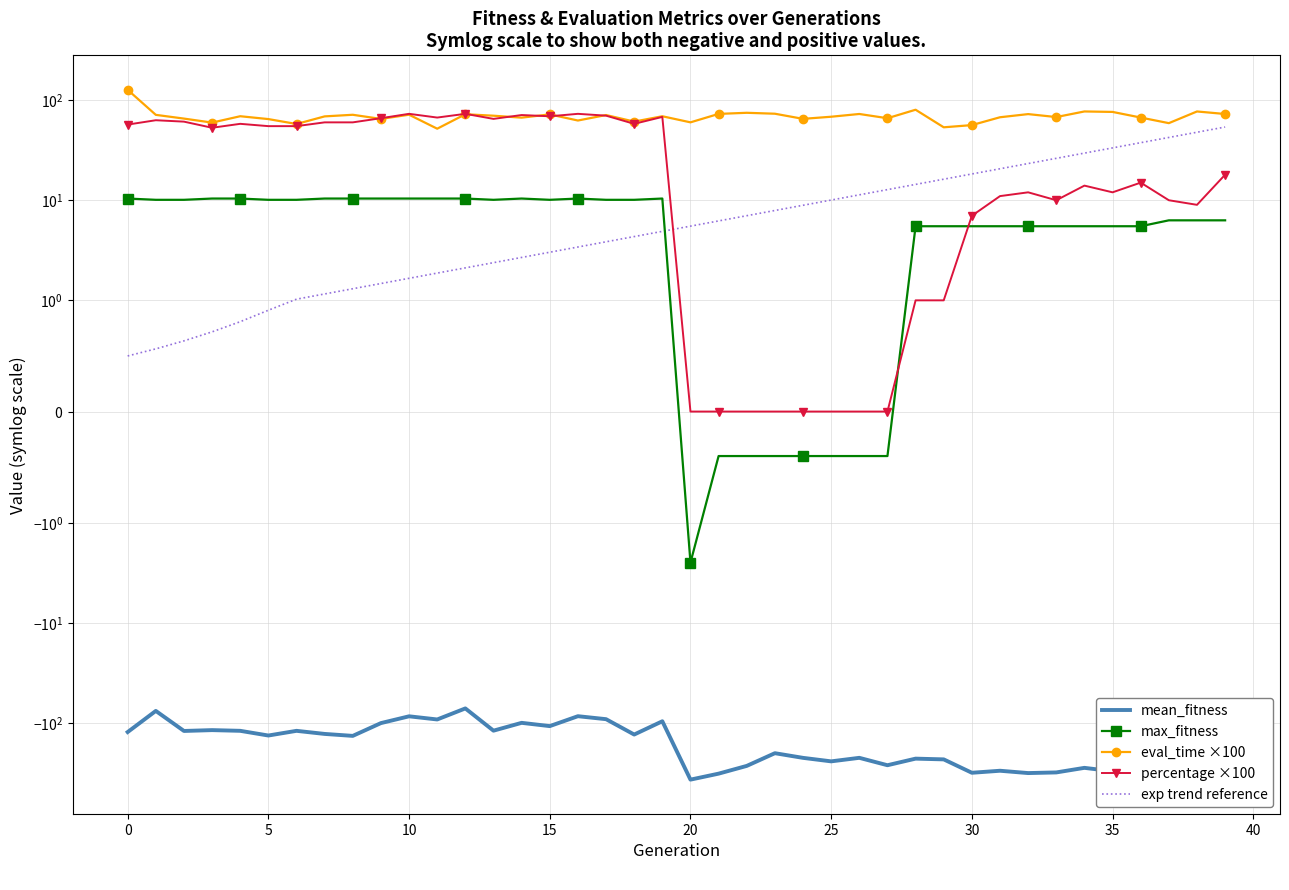

True or false: eval_time ×100 and max_fitness intersect in this chart.

False